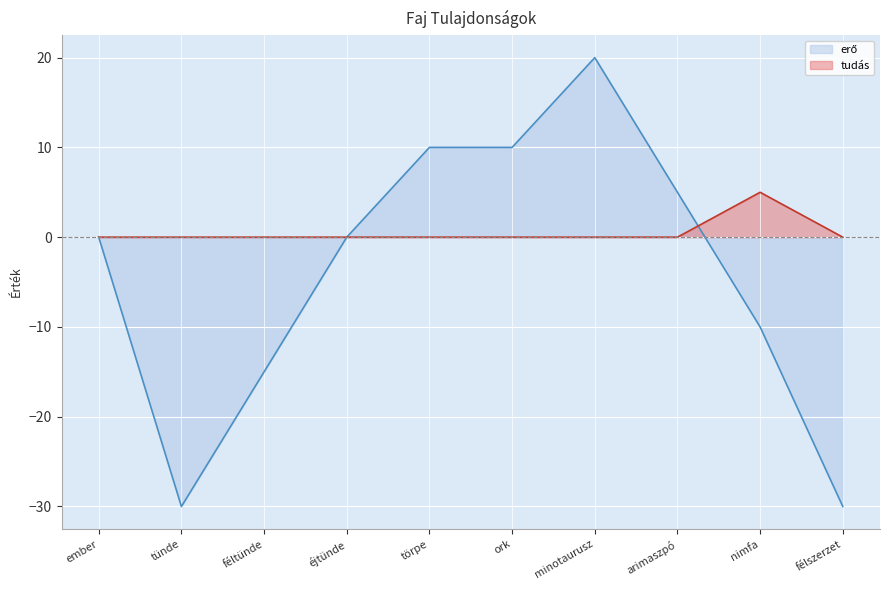

At how many categories does at least one series exceed 6?

3